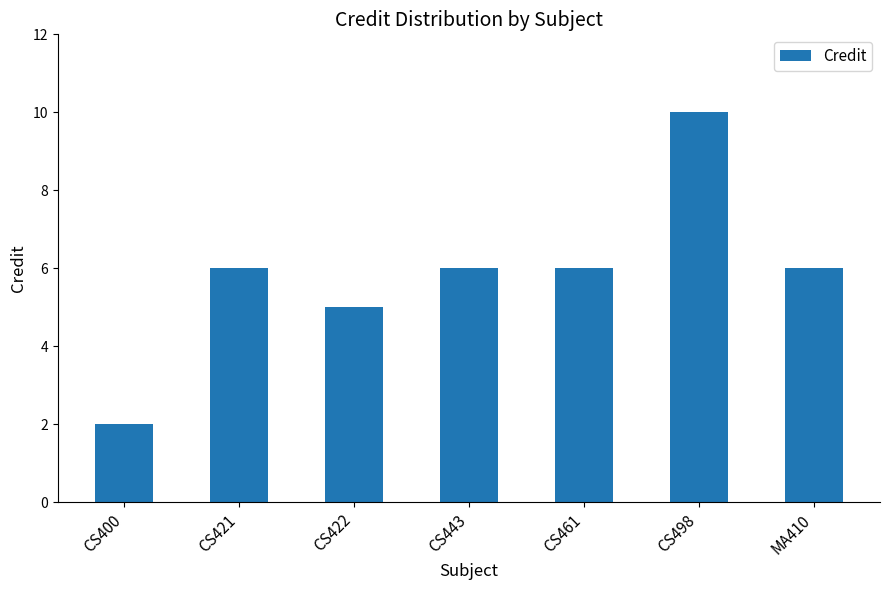

Between MA410 and CS498, which is larger?

CS498